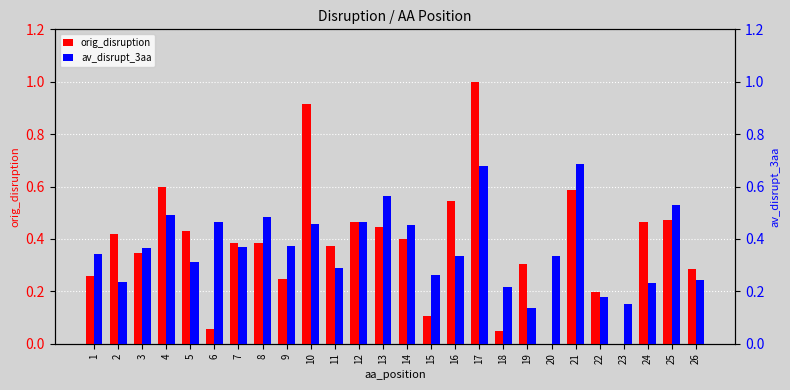

What is the value of the av_disrupt_3aa bar at the 7th from the left?

0.4